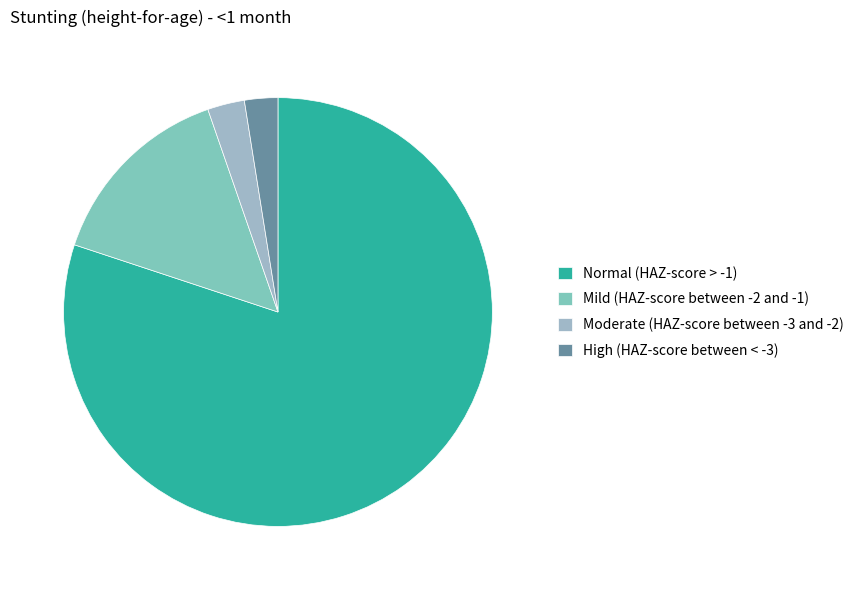

Count the number of slices in the pie.

4